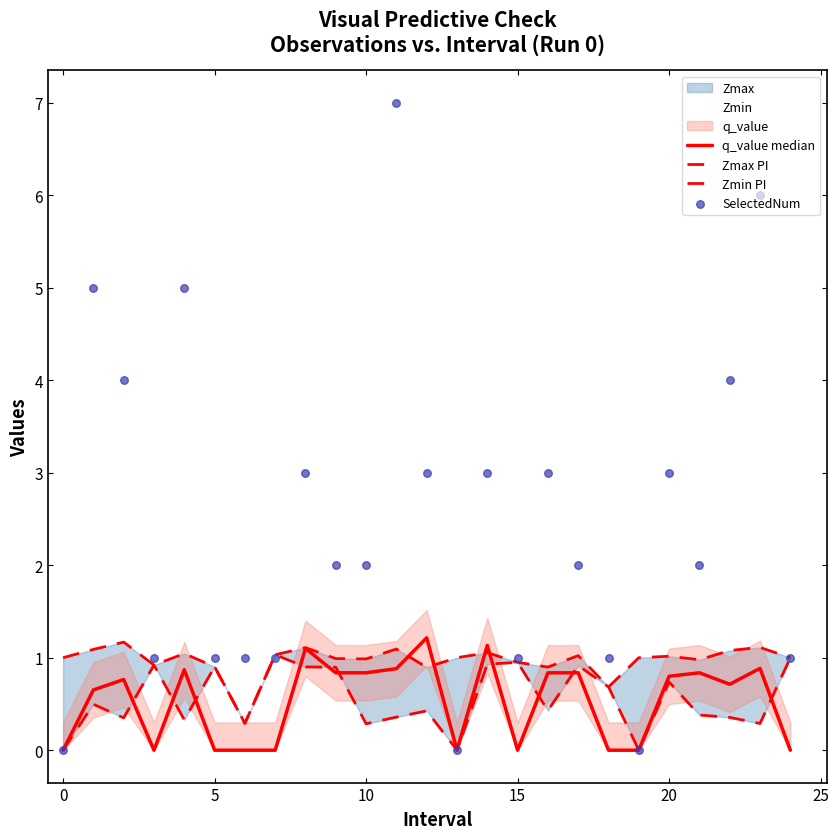

Which series reaches the maximum Y coordinate?

SelectedNum